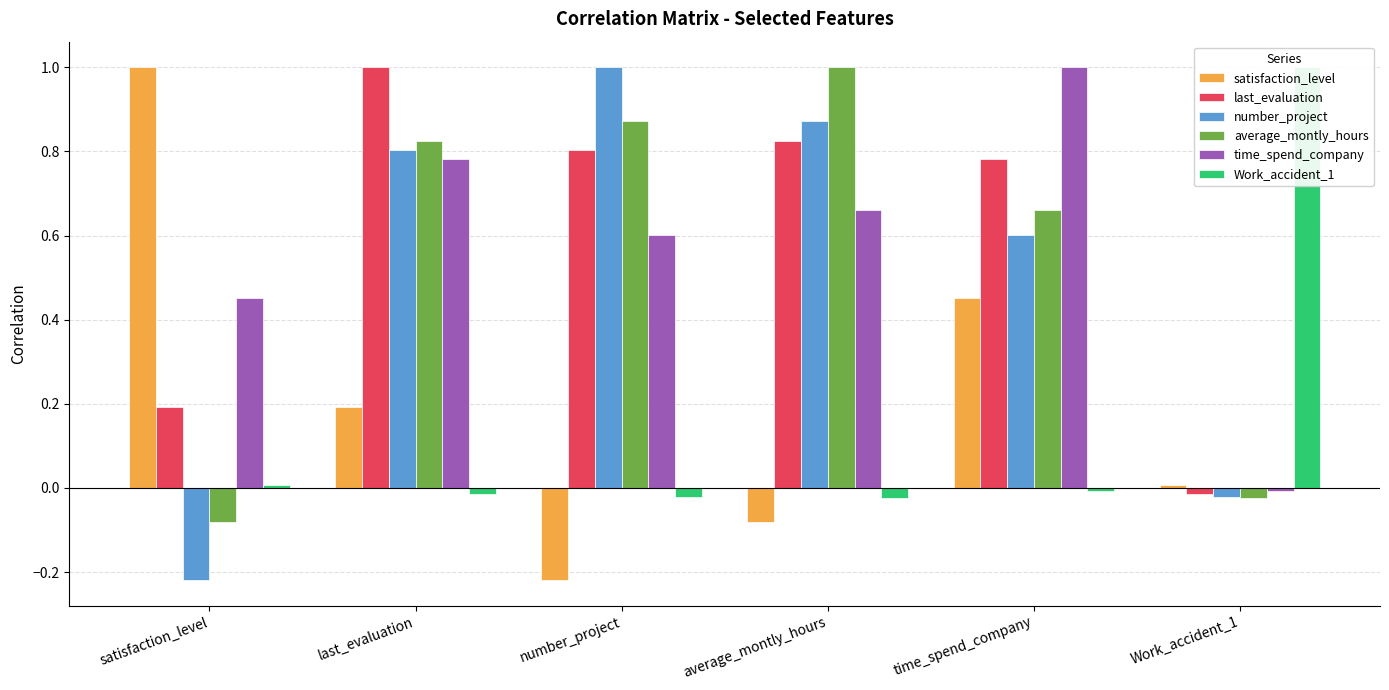

What is the difference between the maximum and minimum values in the number_project series?

1.2